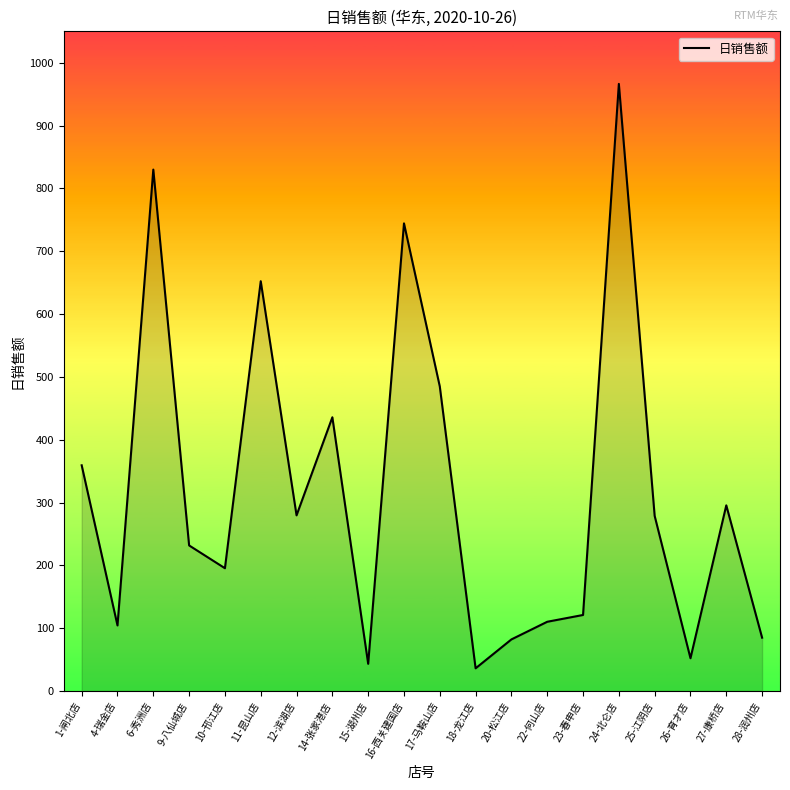

What is the difference between the maximum and minimum values?

930.2